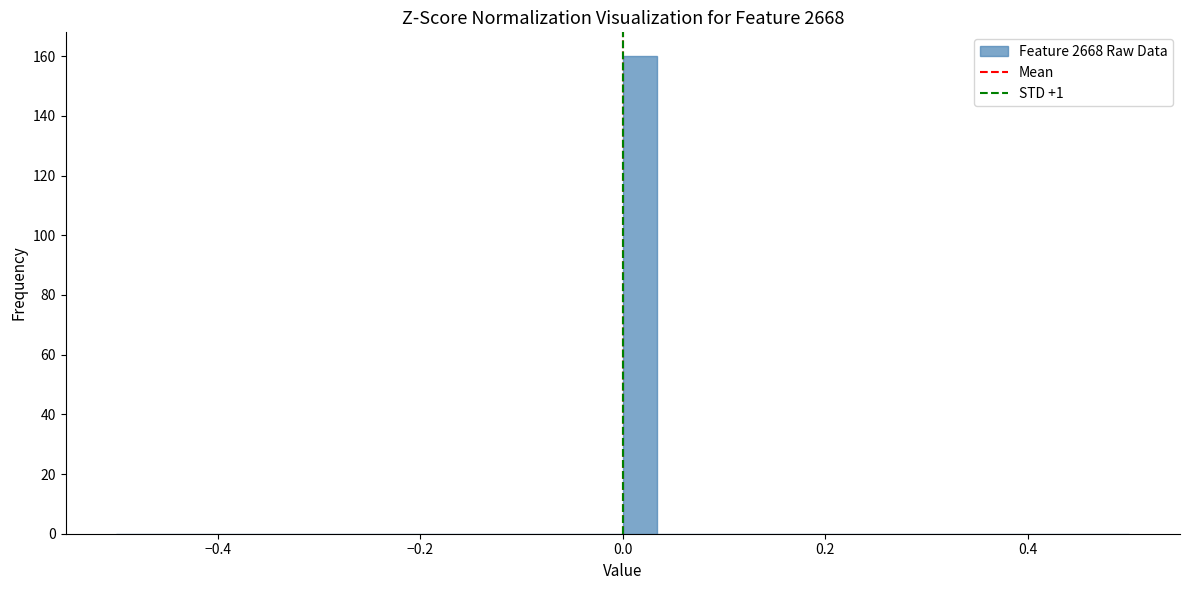

Read against the x-axis, roughly where is the centre of the tallest bar?

0.02